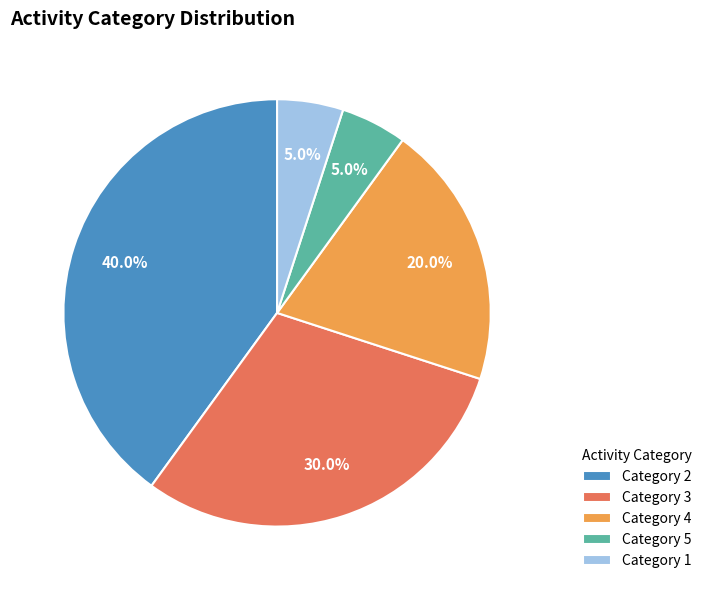

Which has a higher value, Category 4 or Category 5?

Category 4